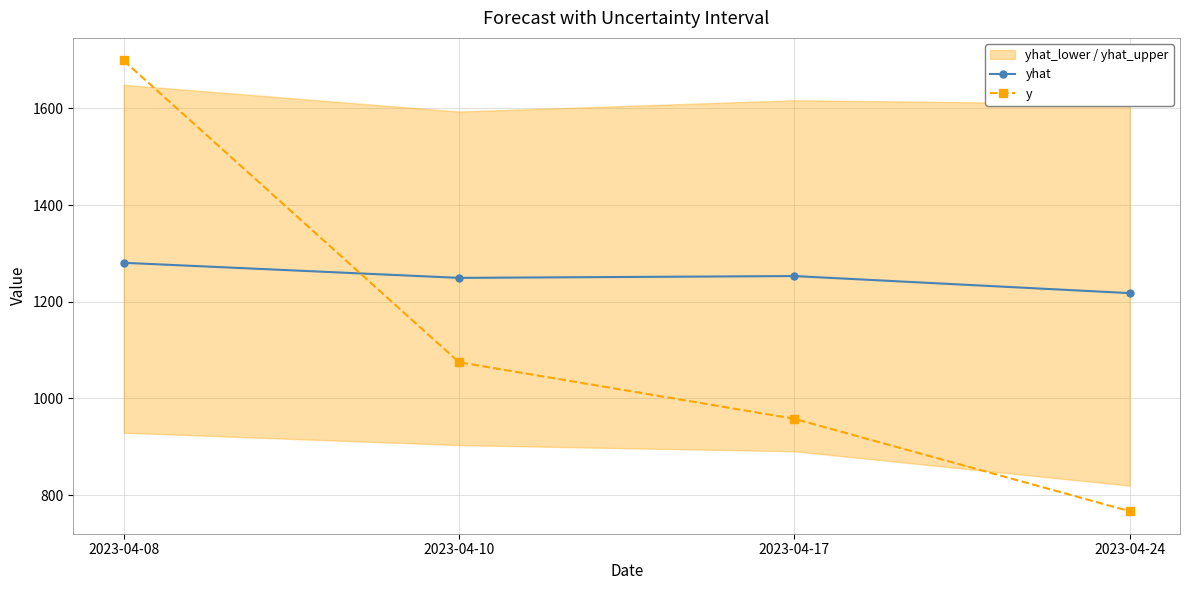

What is the spread (max minus min) of values at 2023-04-24?

450.9